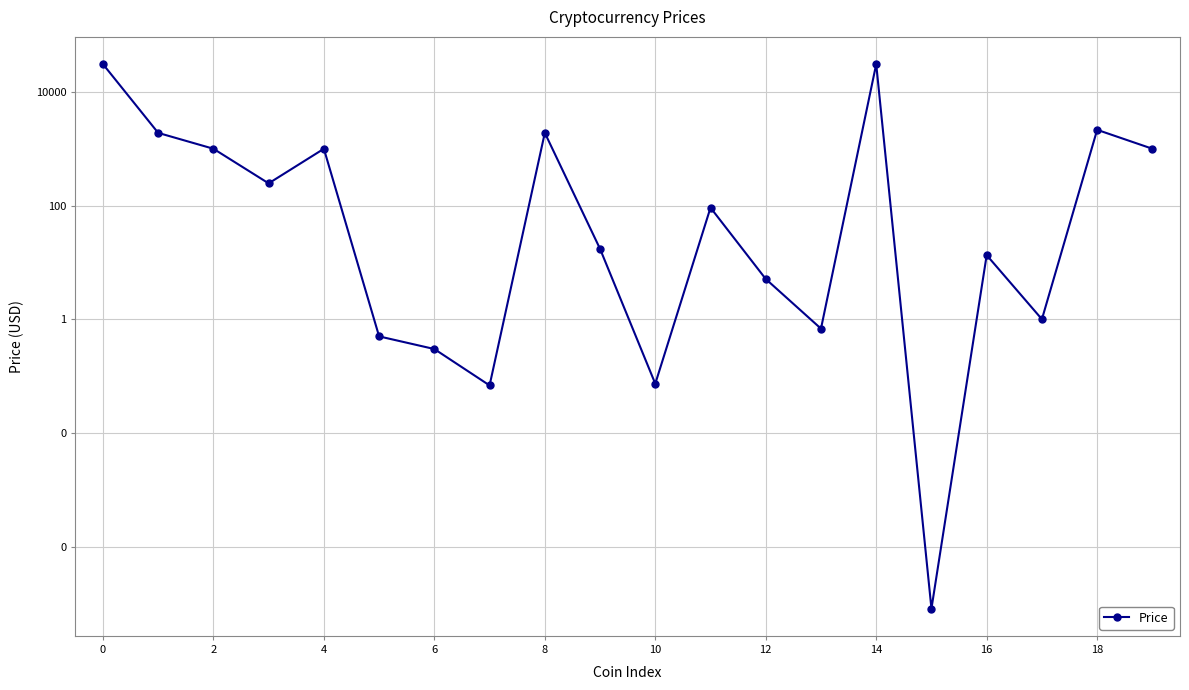

What is the maximum value shown in the chart?

30889.9